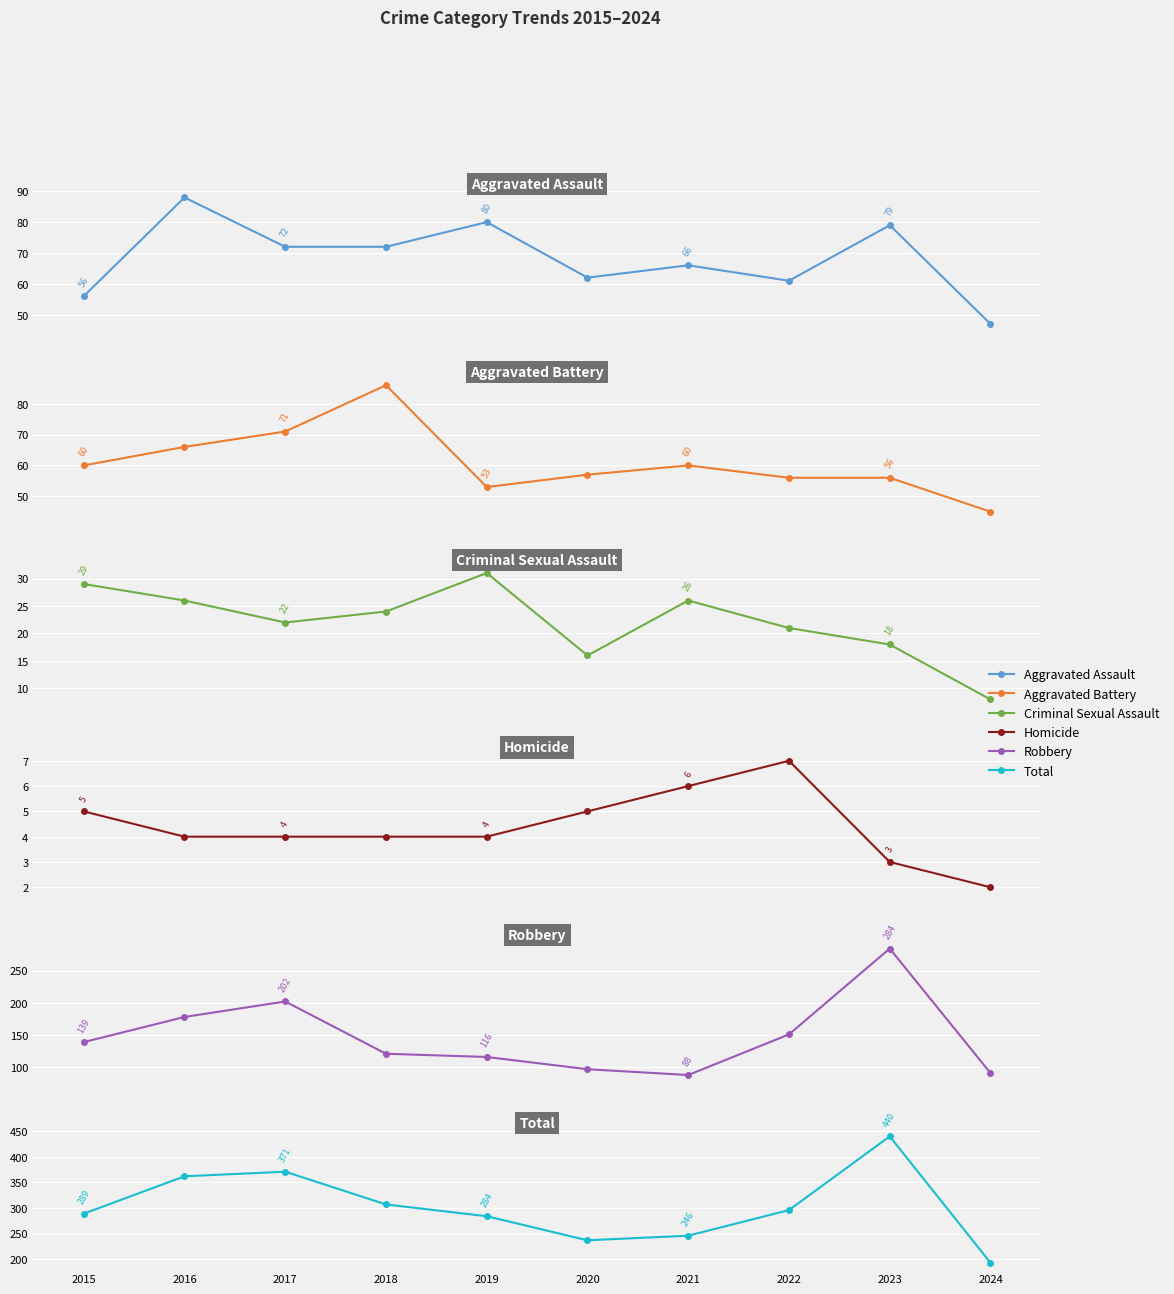

What is the difference between the Total values at 2021 and 2024?

53